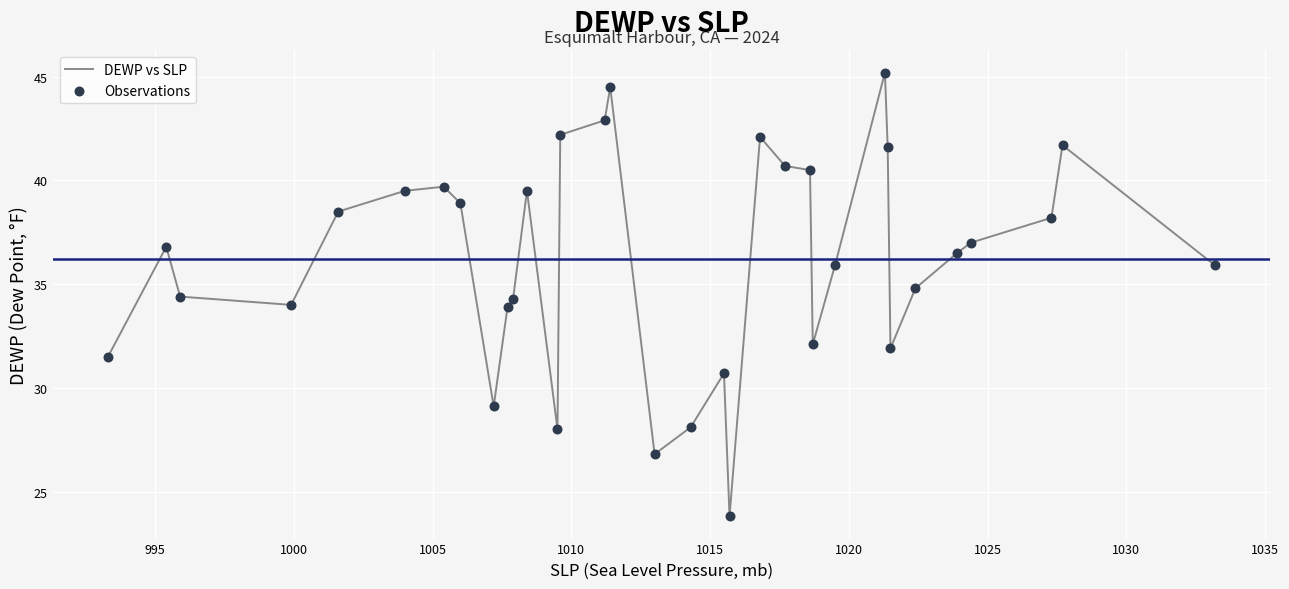

What is the smallest value displayed?

23.8